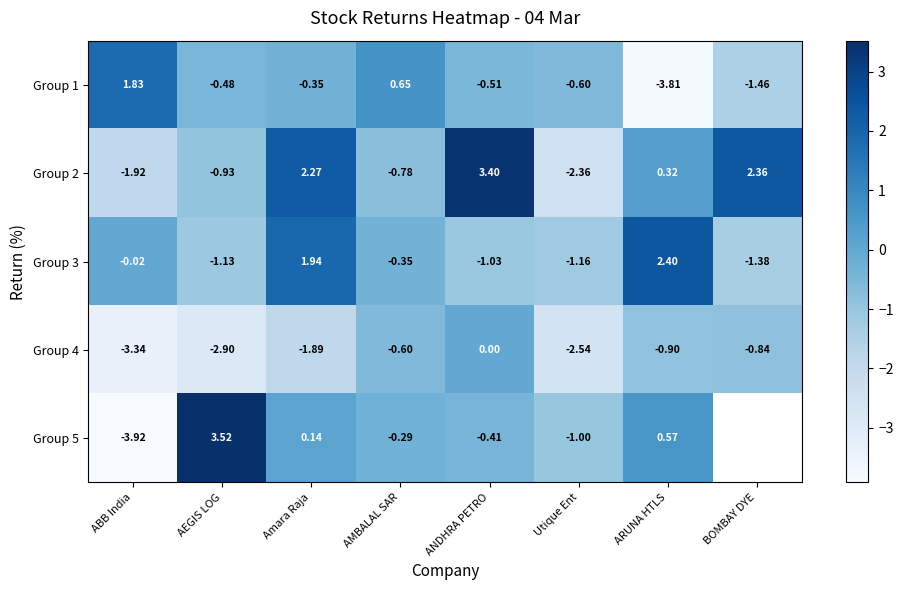

How many values in the Group 2 series exceed 0?

4